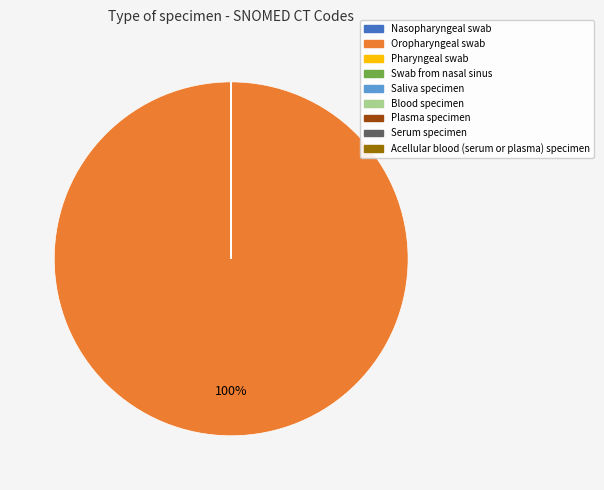

To the nearest percent, what is the average slice percentage?

11%